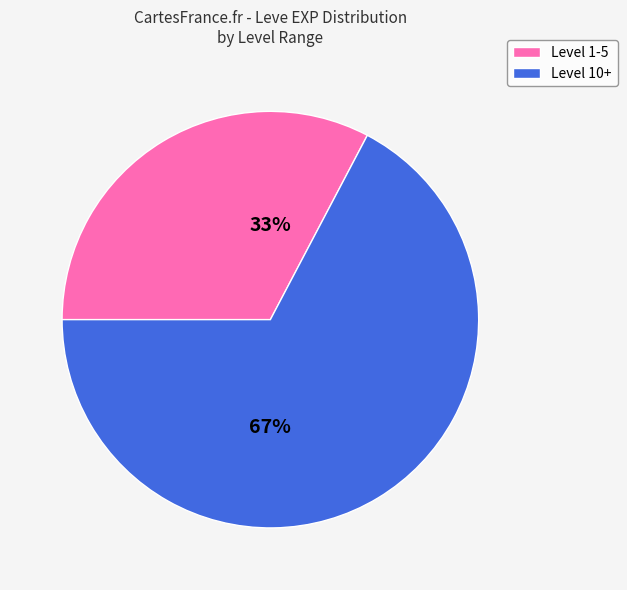

What is the ratio of the value at Level 1-5 to the value at Level 10+?

0.5